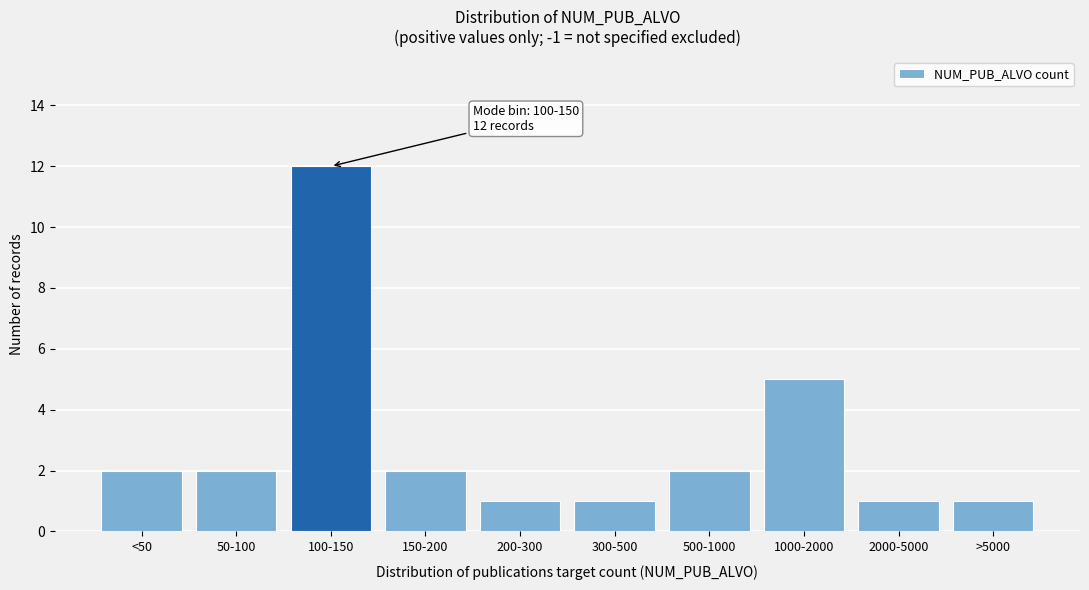

Reading left to right, extract all data points from this chart.

2	2	12	2	1	1	2	5	1	1